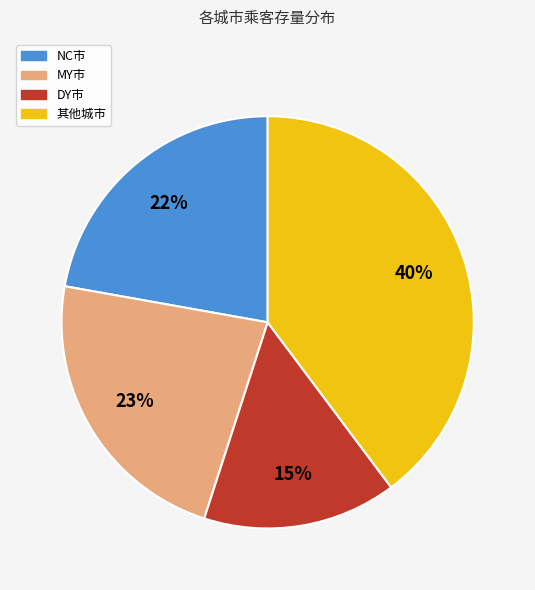

Does any single category account for the majority?

No